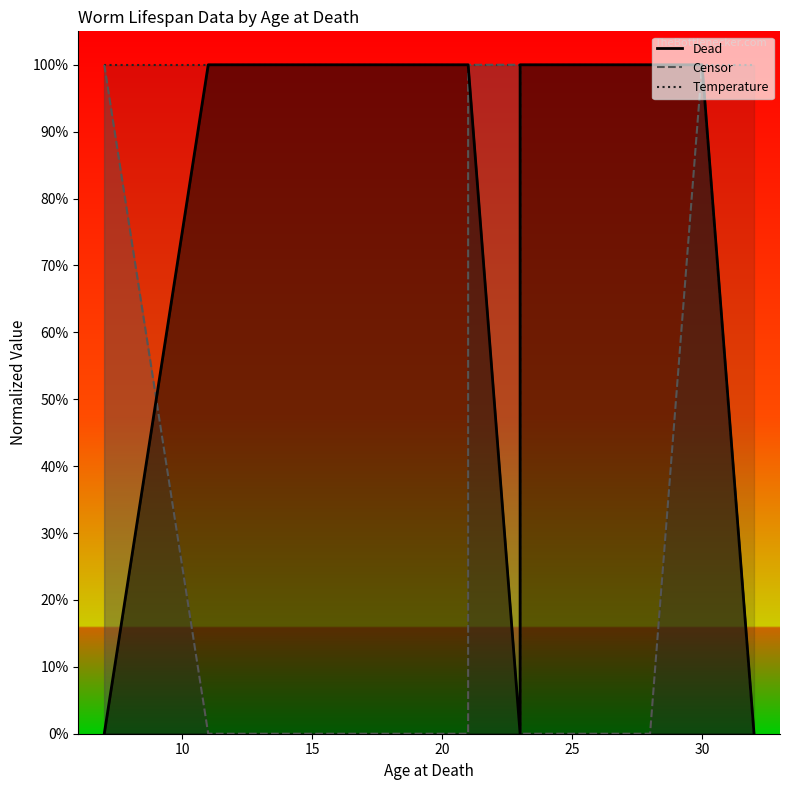

True or false: Temperature_line and Censor_line intersect in this chart.

False